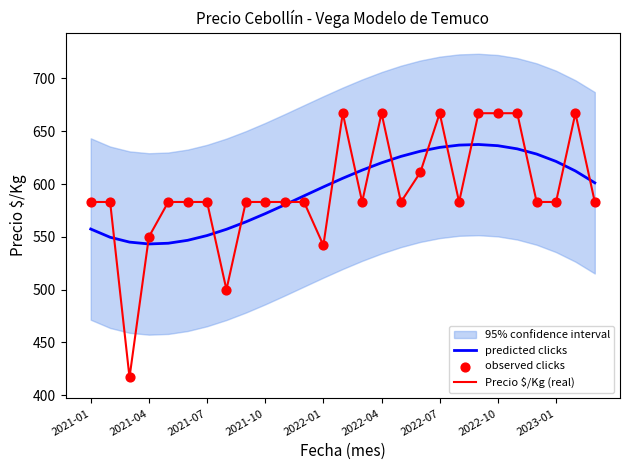

At how many categories does at least one series exceed 491?

27